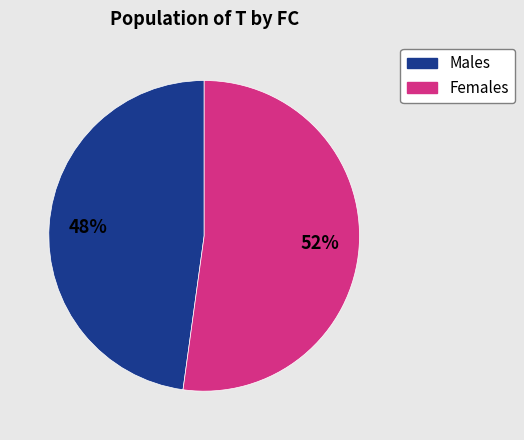

Count the number of slices in the pie.

2